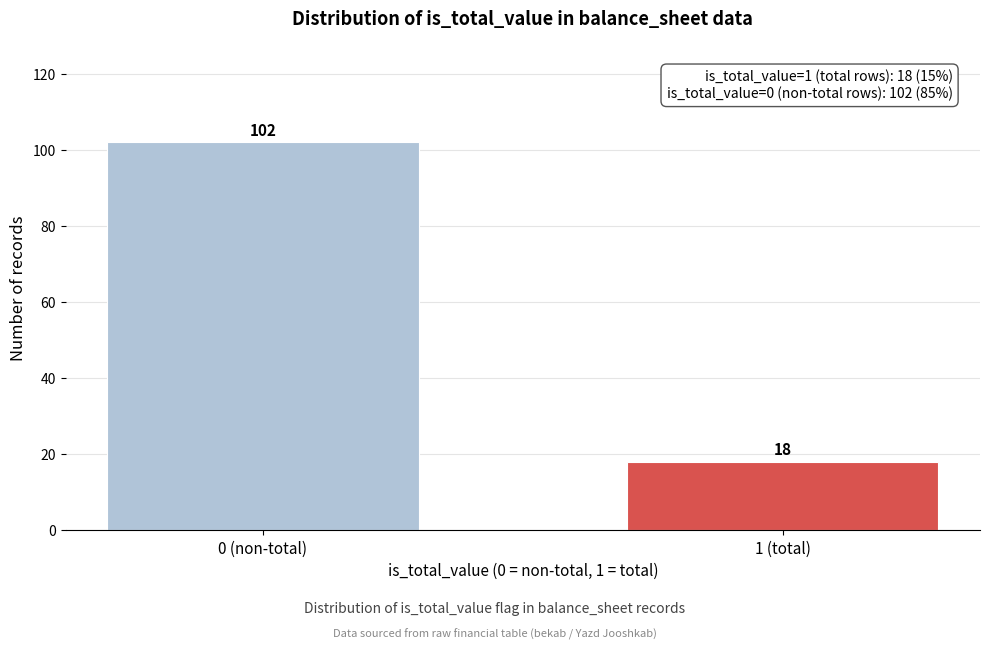

Reading left to right, what are all the values shown in this chart?

0 (non-total)=102	1 (total)=18